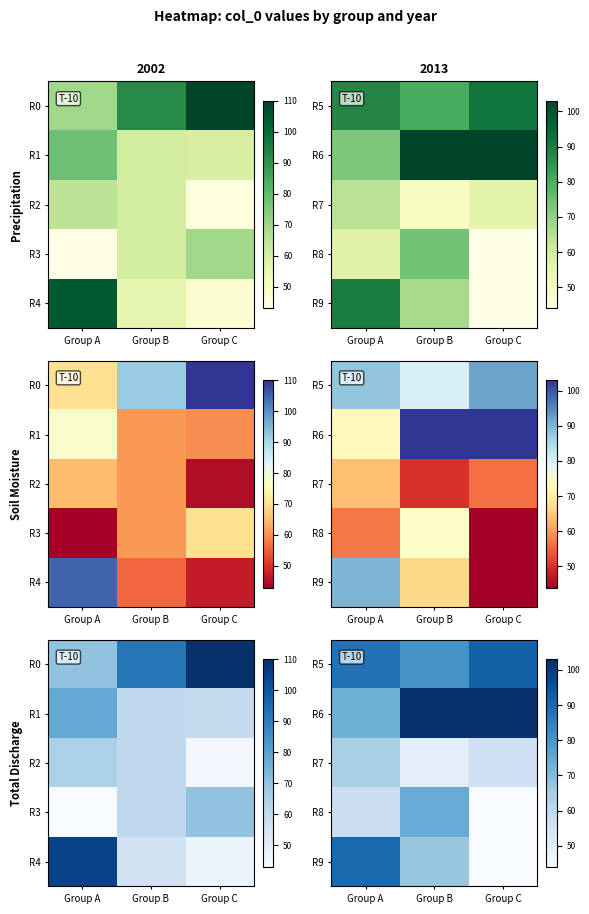

What is the sum of the R6 values at Group A and Group B?

176